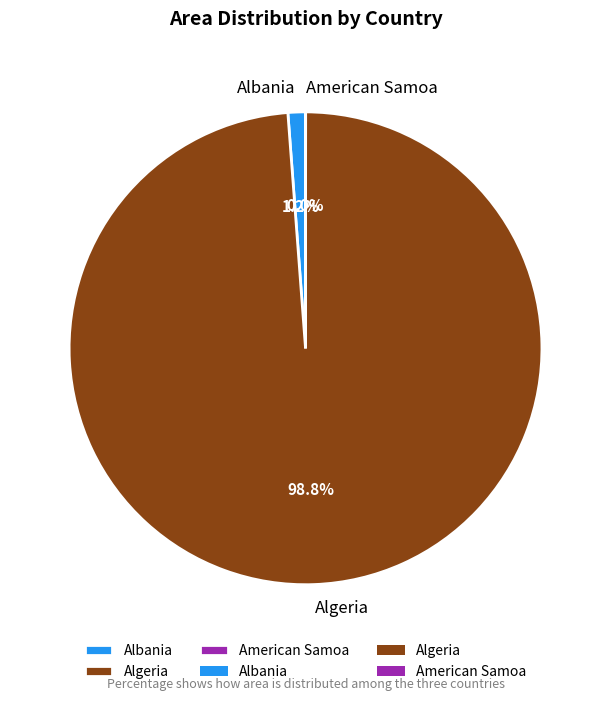

Is the sum of Algeria and Albania greater than half?

Yes